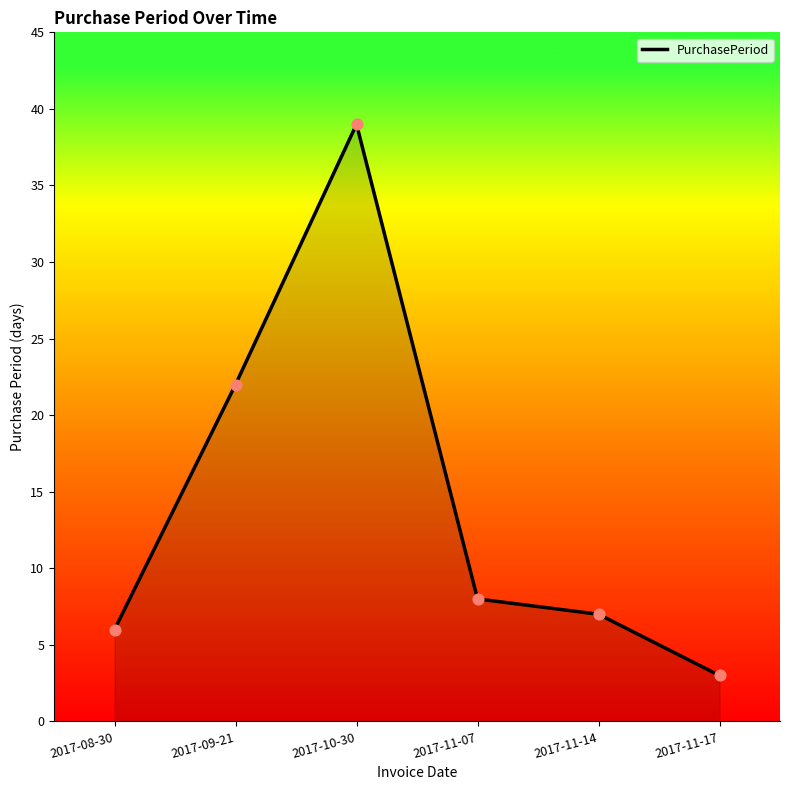

What is the change in value from 2017-11-07 to 2017-11-17?

-5